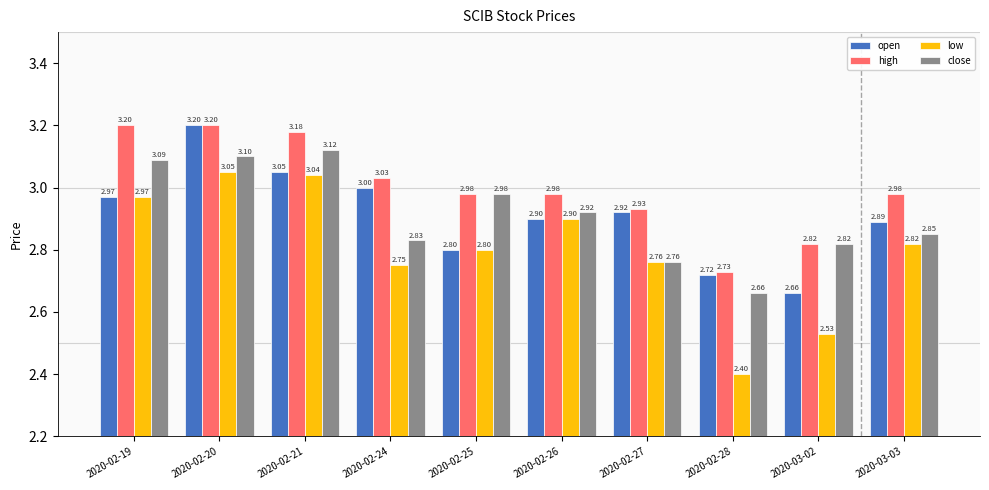

At how many categories does at least one series exceed 3?

4